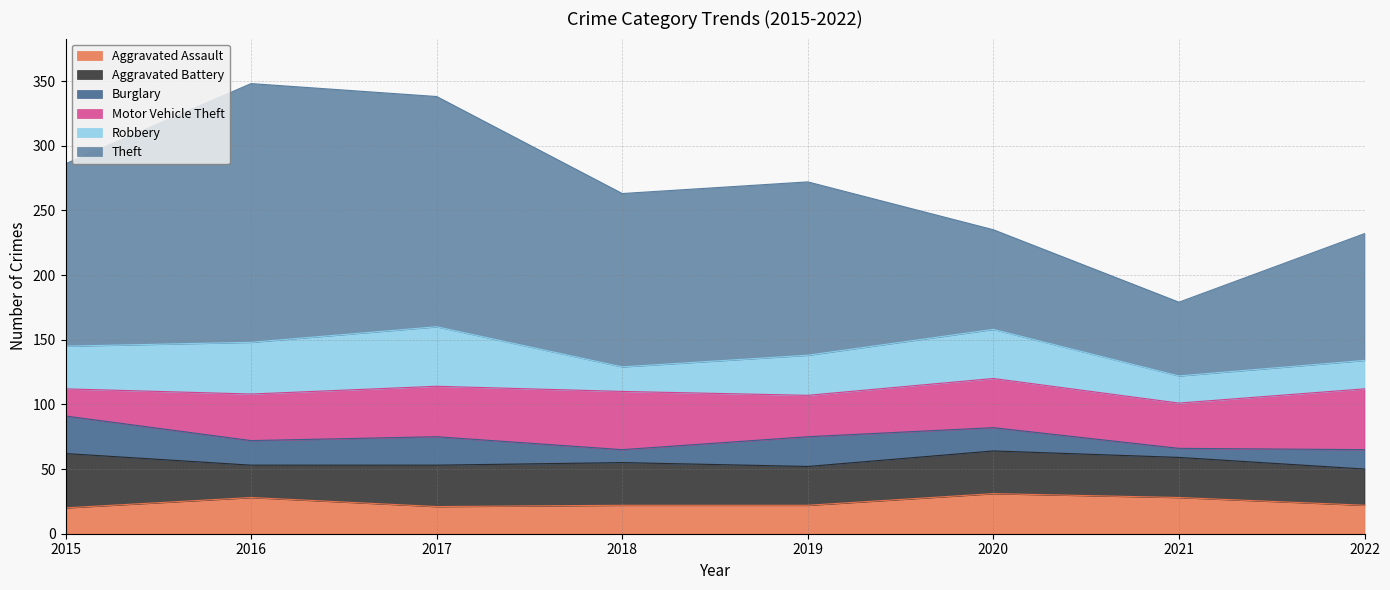

In Aggravated Assault, how many points are lower than both neighbors (excluding endpoints)?

1